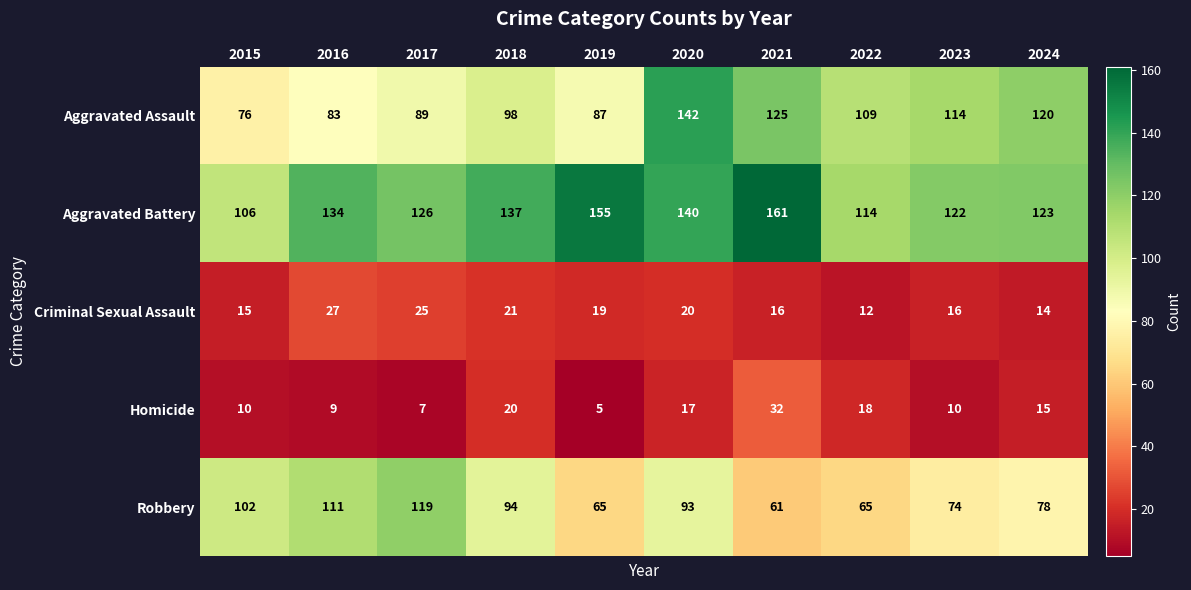

At which category is the sum across all series the highest?

2020